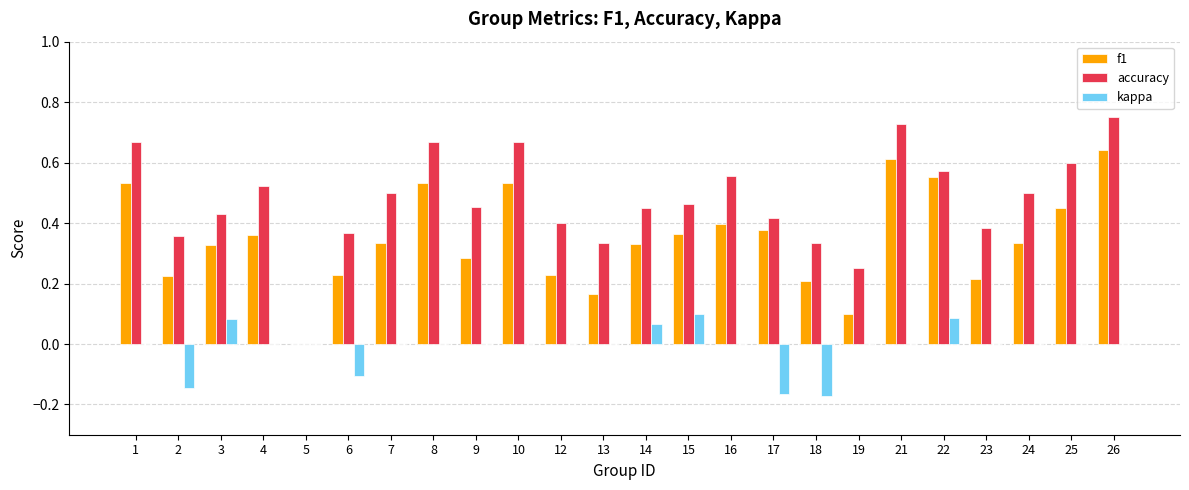

How many groups of bars are there?

24